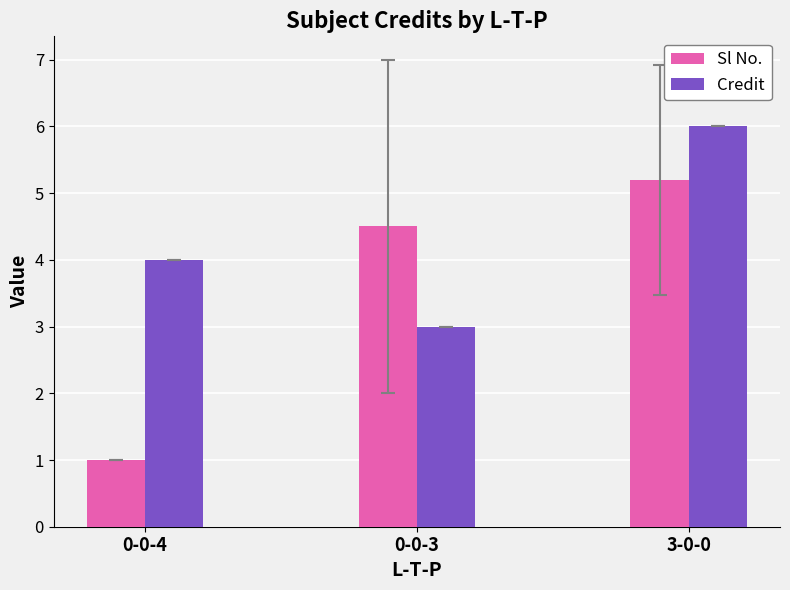

What is the value of the Sl No. bar at the 3rd from the left?

5.2